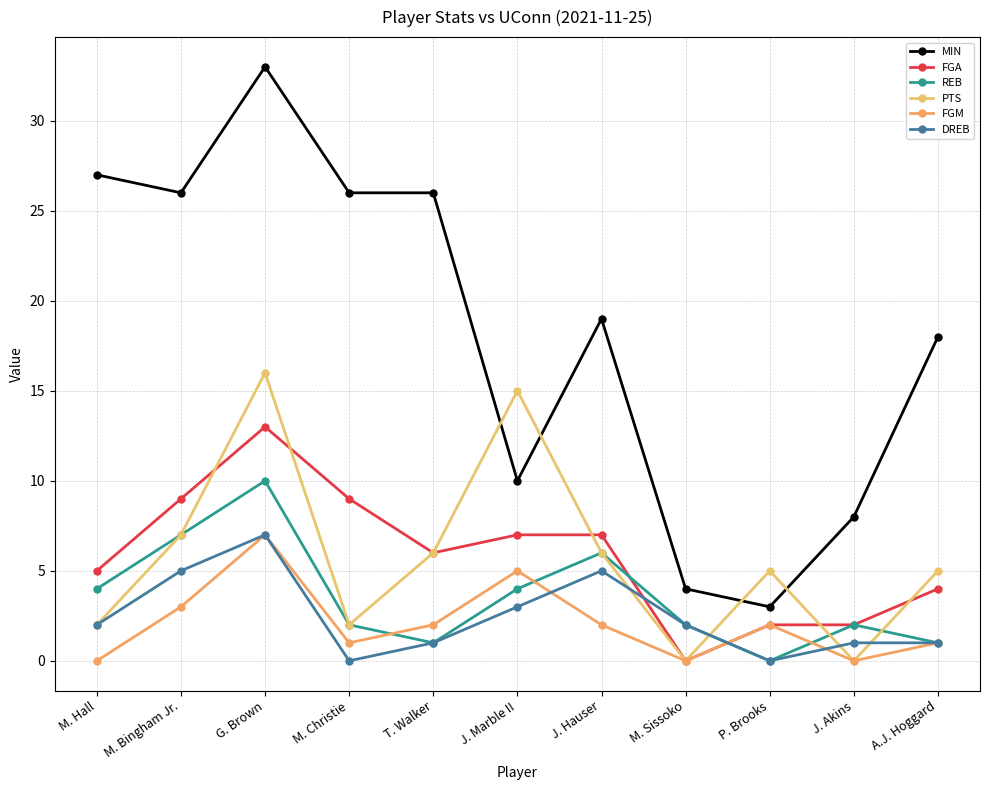

Read the DREB value at G. Brown.

7